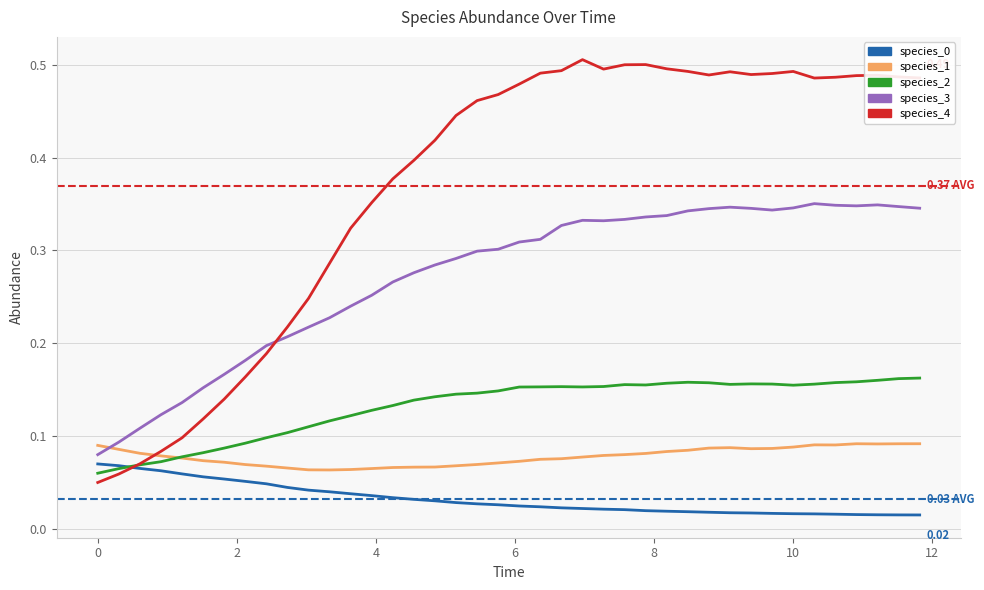

Which series ends up on top after the final intersection of species_4 and species_2?

species_4